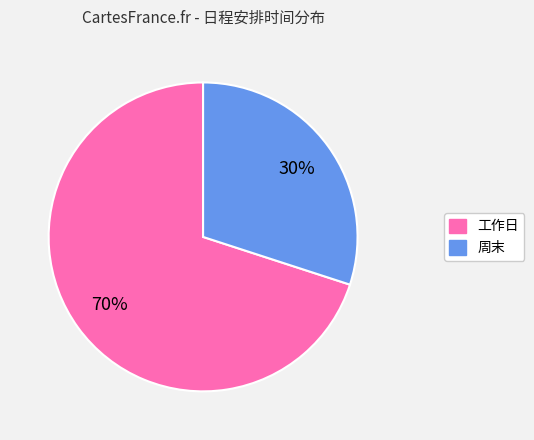

Which has a higher value, 周末 or 工作日?

工作日